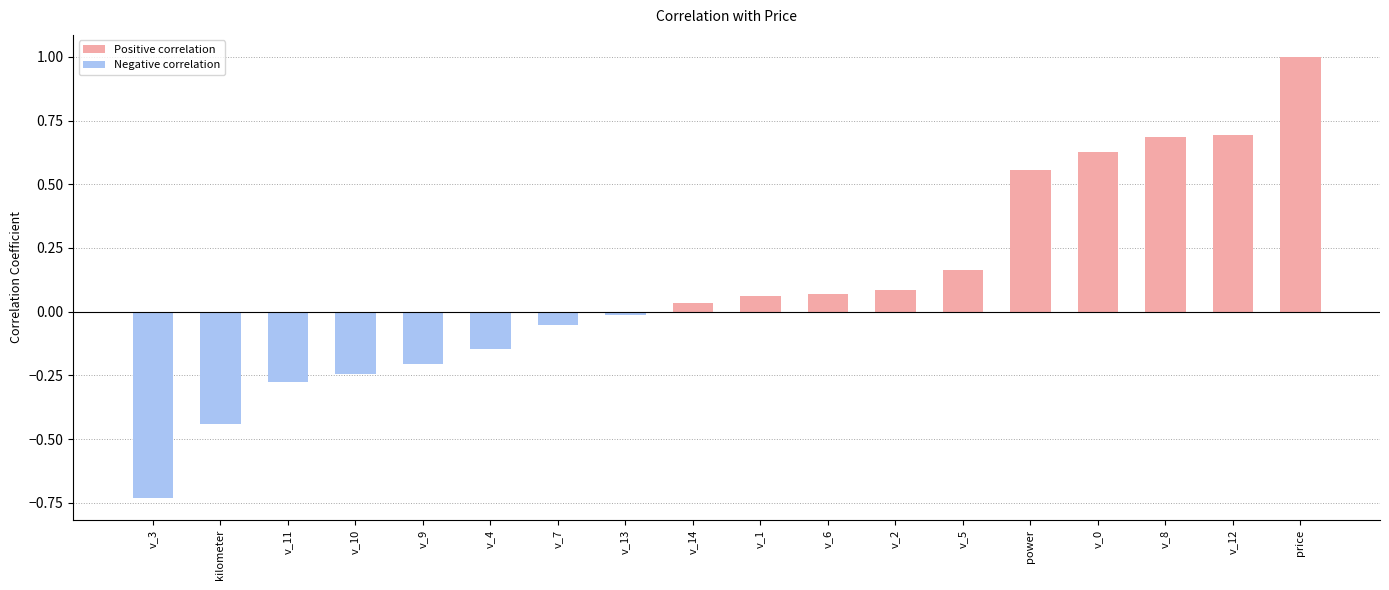

Which has a higher value, v_9 or v_11?

v_9